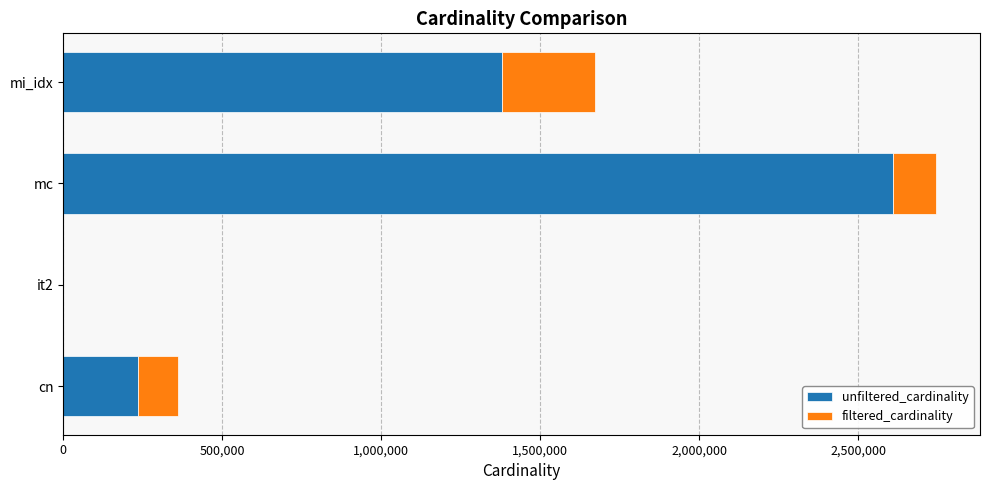

How many categories are shown in the chart?

4